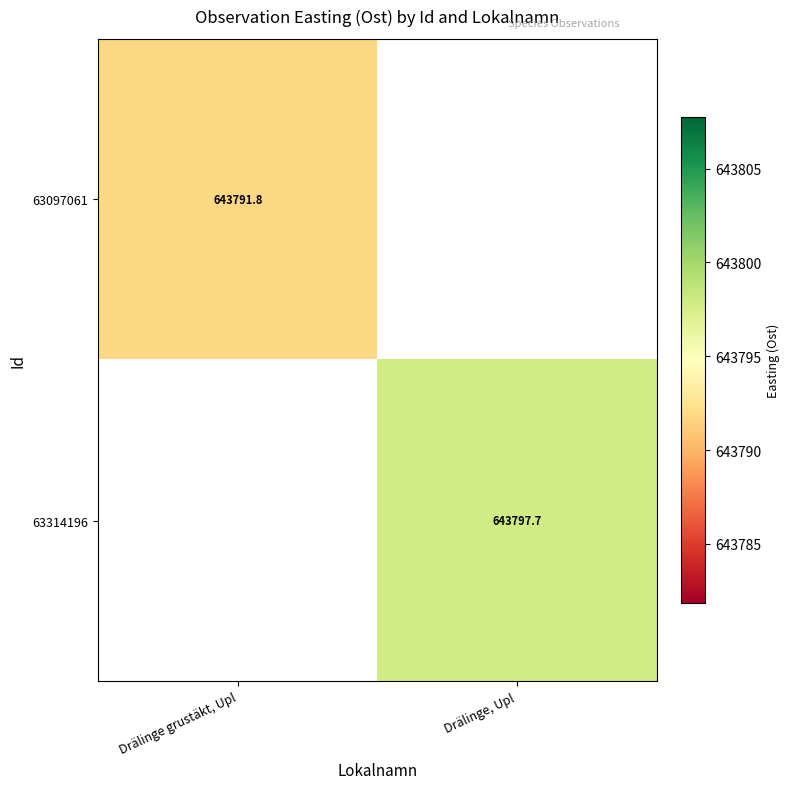

At which label does 63314196 first exceed 643797?

Drälinge, Upl